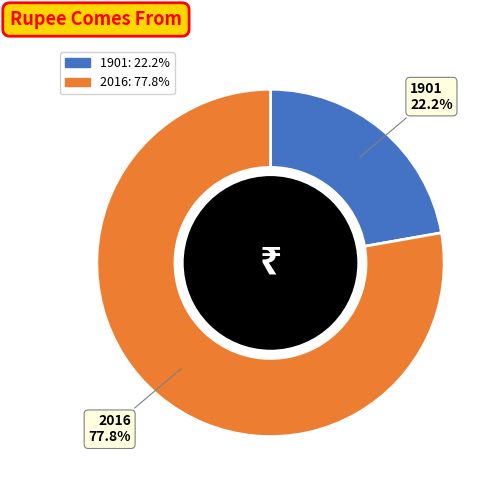

To the nearest percent, what portion does 2016 represent?

78%